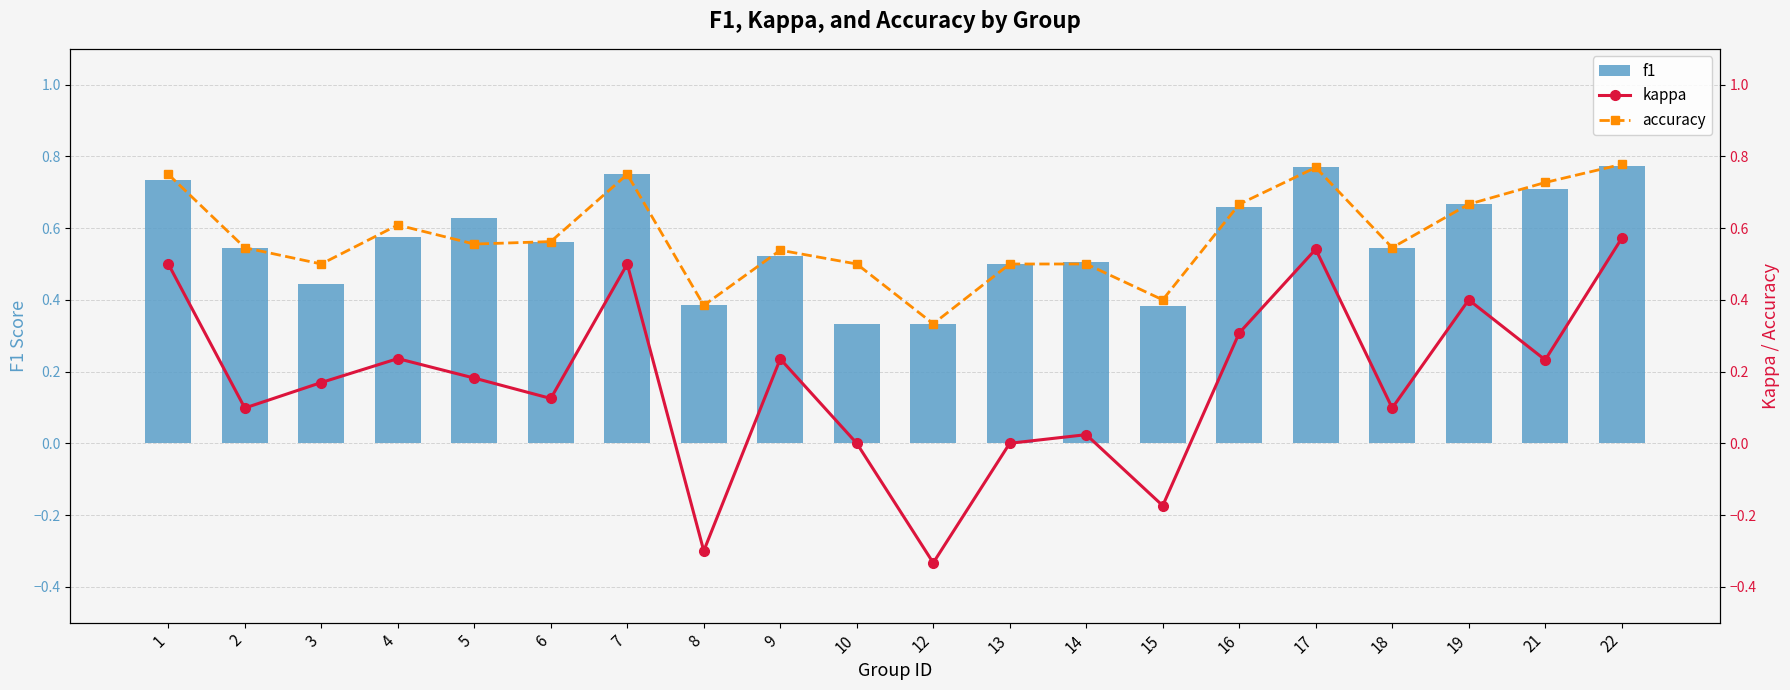

What is the value of the f1 bar at the 15th from the left?

0.7